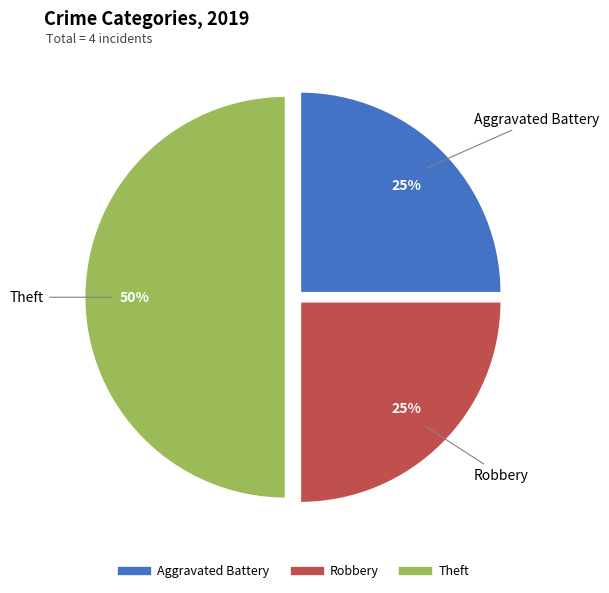

Does Robbery represent more than half of the total?

No